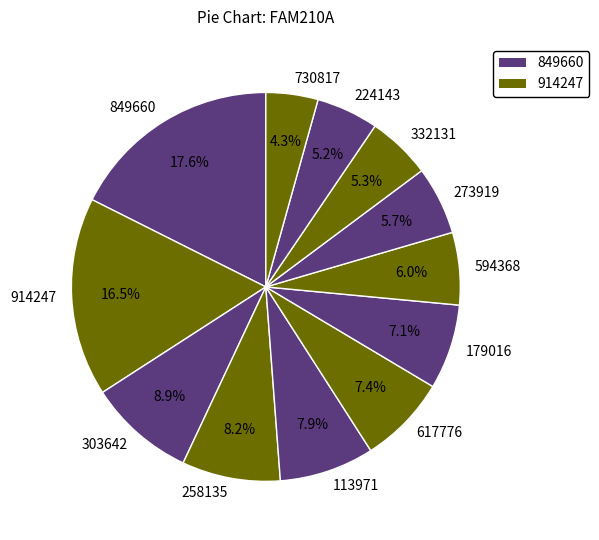

What percentage do 303642 and 332131 together represent?

14.2%